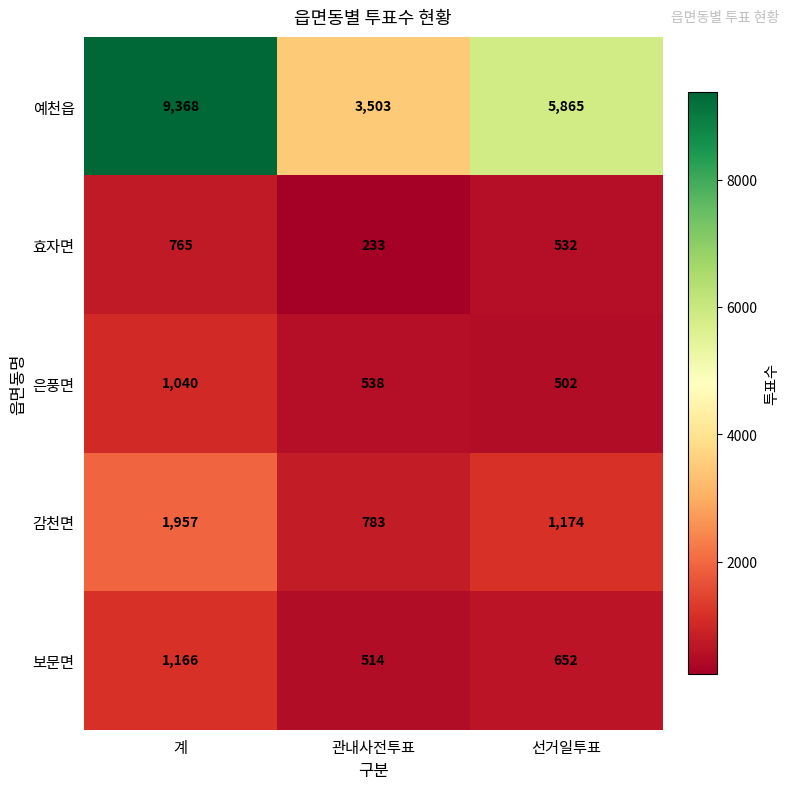

Which series has the largest total across all categories?

예천읍